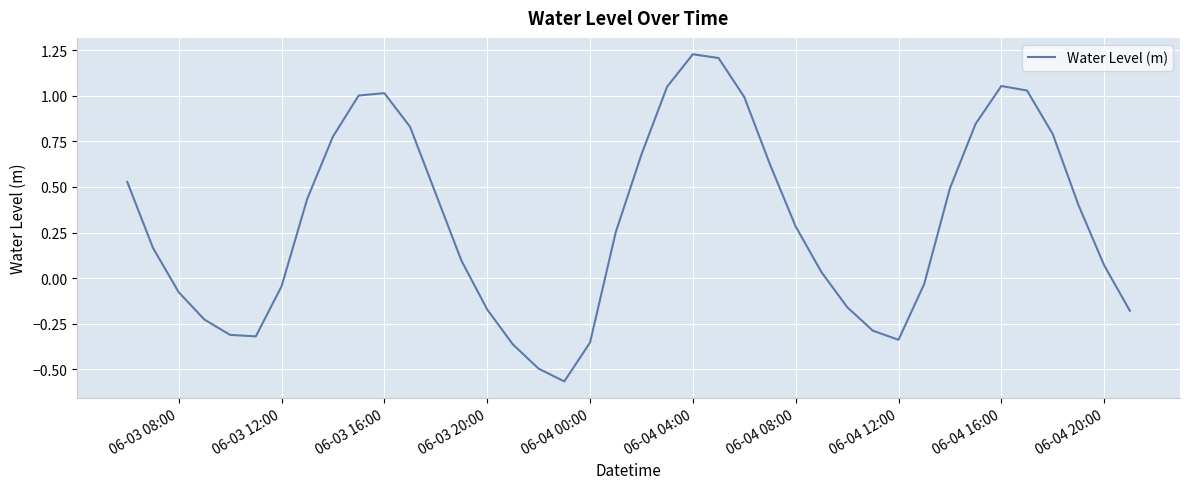

What is the difference between the second highest and second lowest values?

1.7